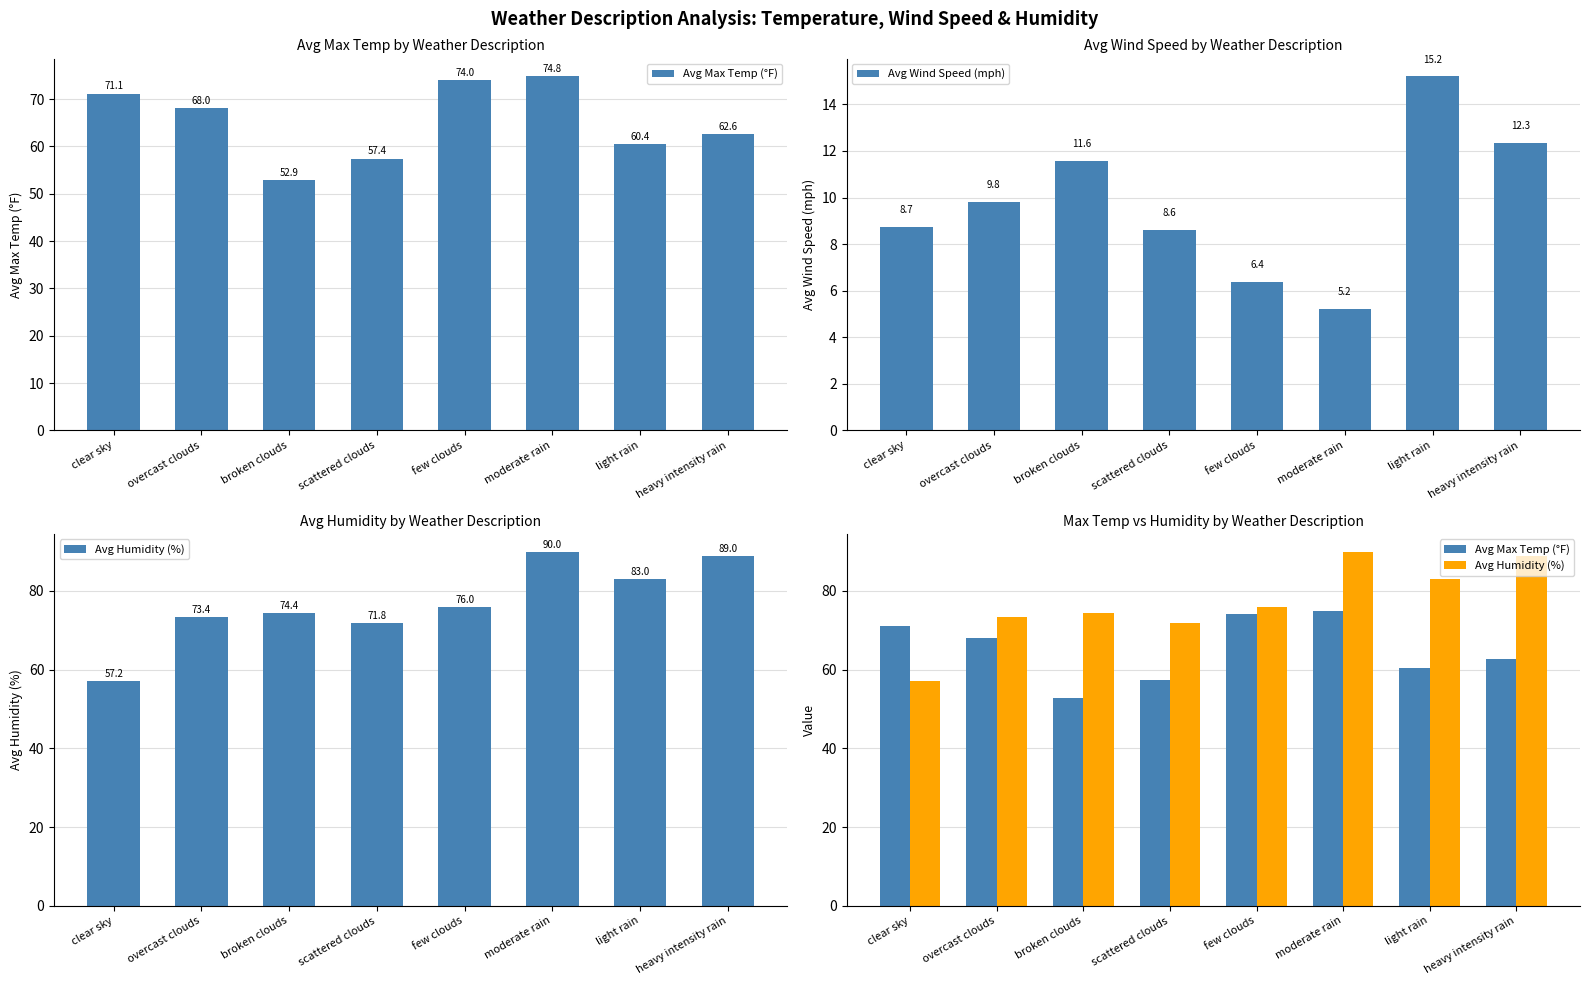

Rank the series by their average value, from lowest to highest.

Avg Wind Speed (mph), Avg Max Temp (°F), Avg Humidity (%)